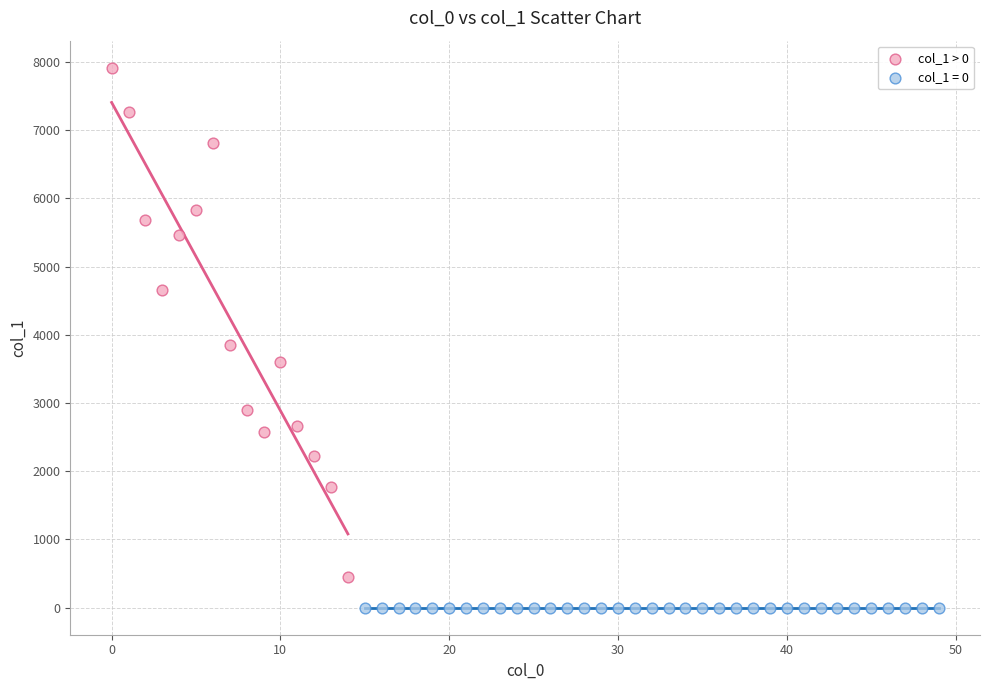

Which series contains the lowest Y value?

col_1 = 0